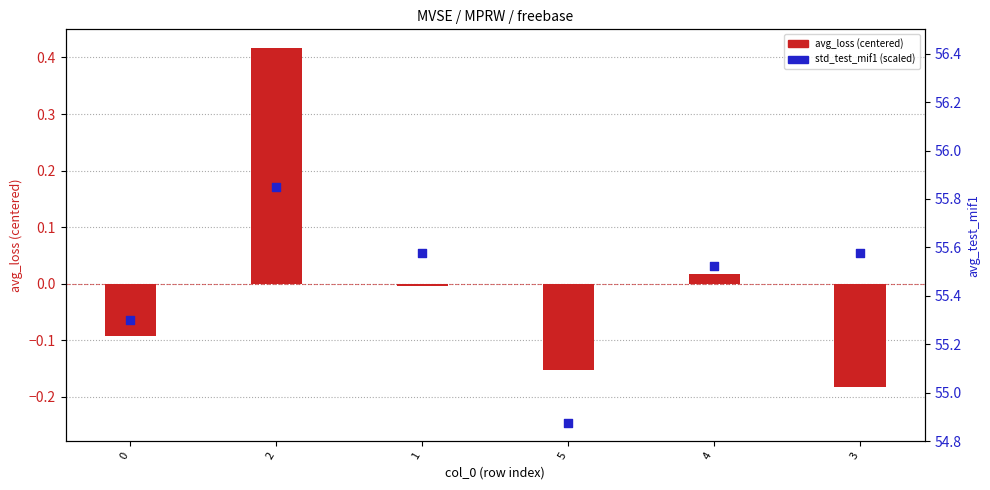

Which series contains the lowest Y value?

std_test_mif1 (scaled)